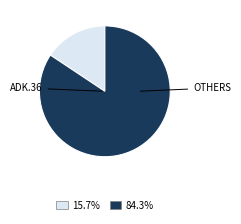

Is there any slice that represents more than half of the pie?

Yes